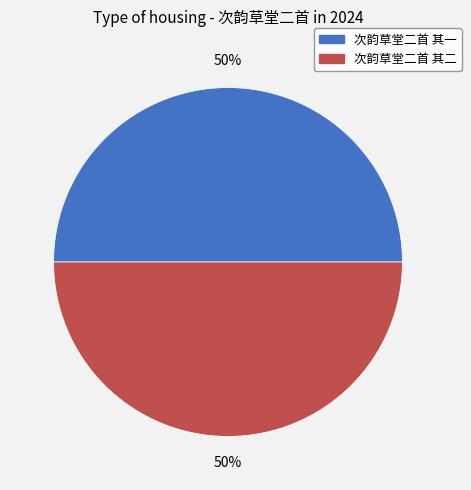

Is the sum of 次韵草堂二首 其二 and 次韵草堂二首 其一 greater than half?

Yes